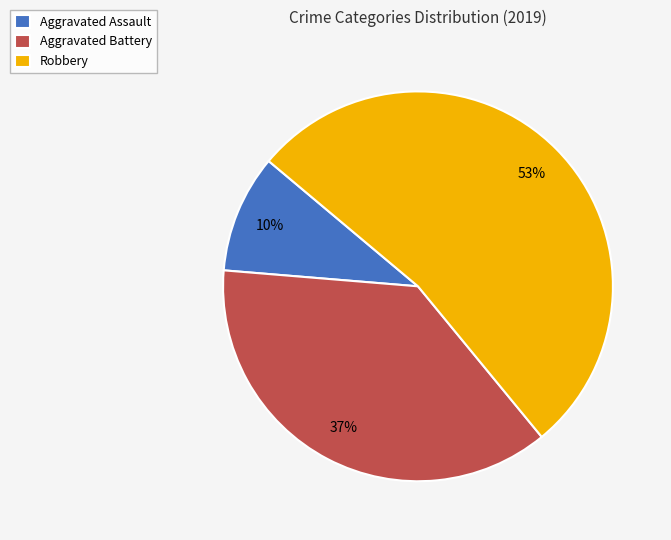

To the nearest percent, what portion does Aggravated Battery represent?

37%